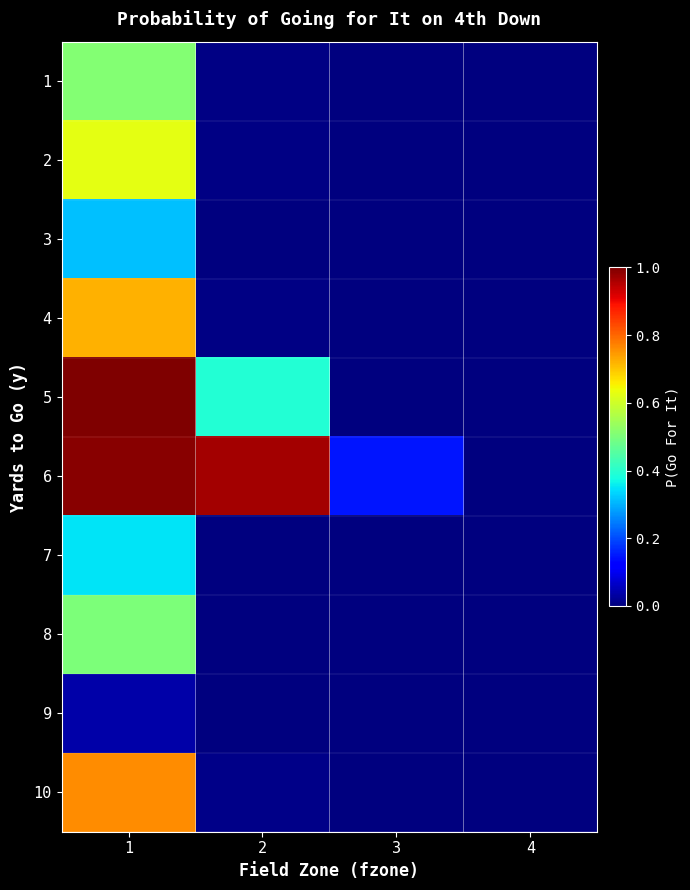

At 2, list the series in order from smallest to largest.

9, 3, 8, 7, 1, 2, 4, 10, 5, 6